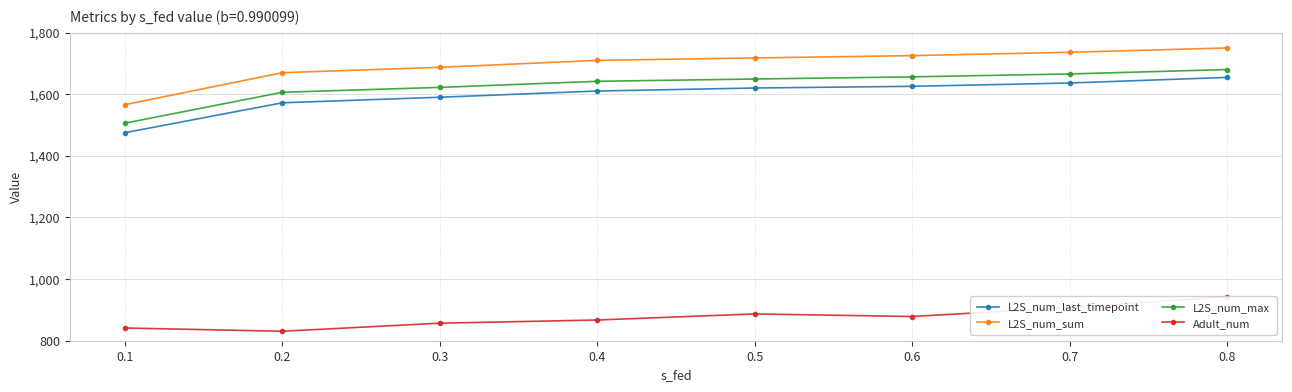

How many lines are shown in the chart?

4